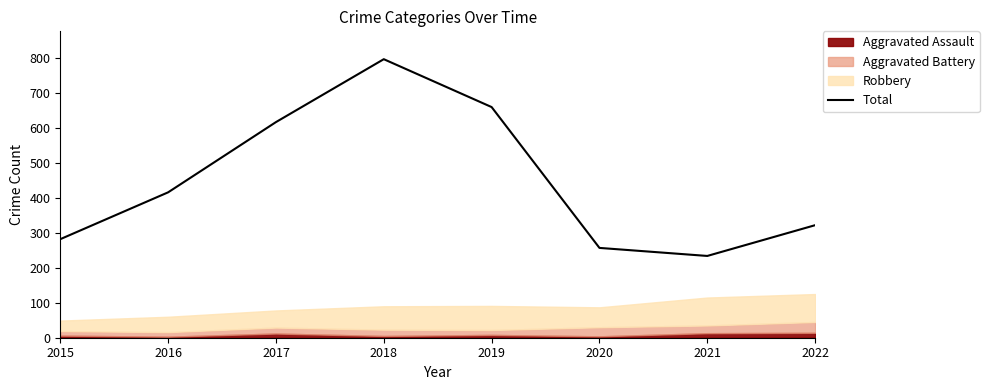

At which category does the chart reach its peak across all series?

2018